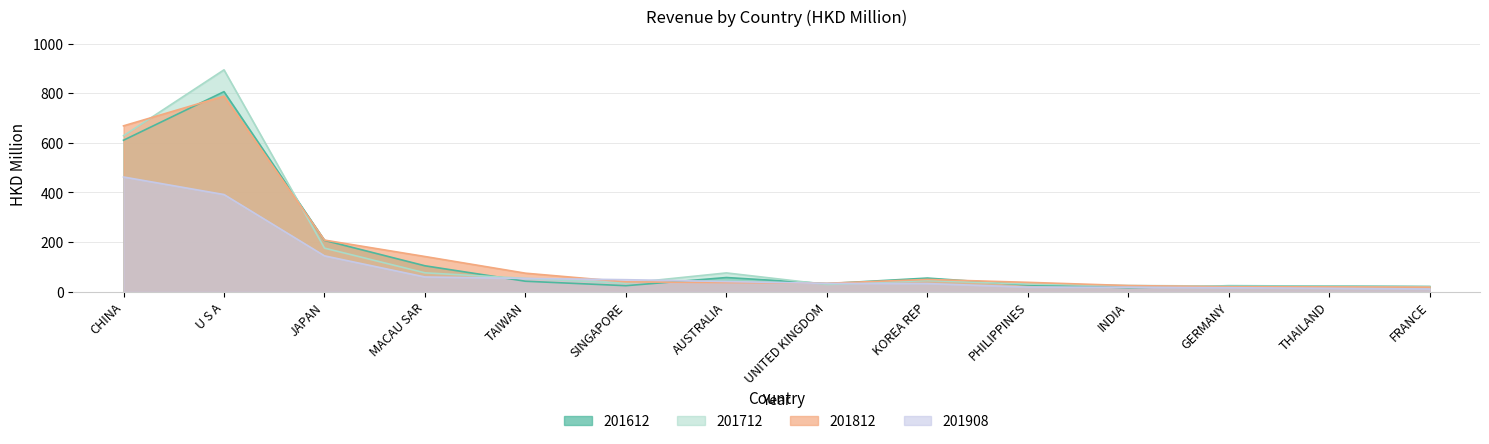

In 201812, how many points are higher than both neighbors (excluding endpoints)?

2